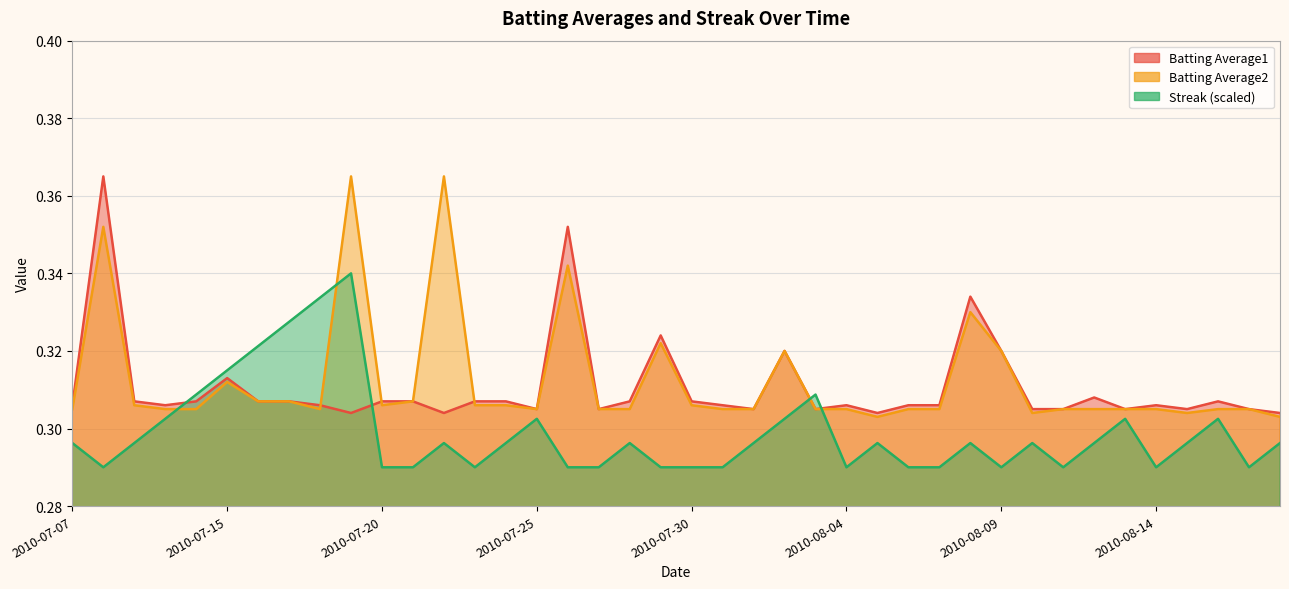

How many interior local valleys does the Batting Average1 series have?

10